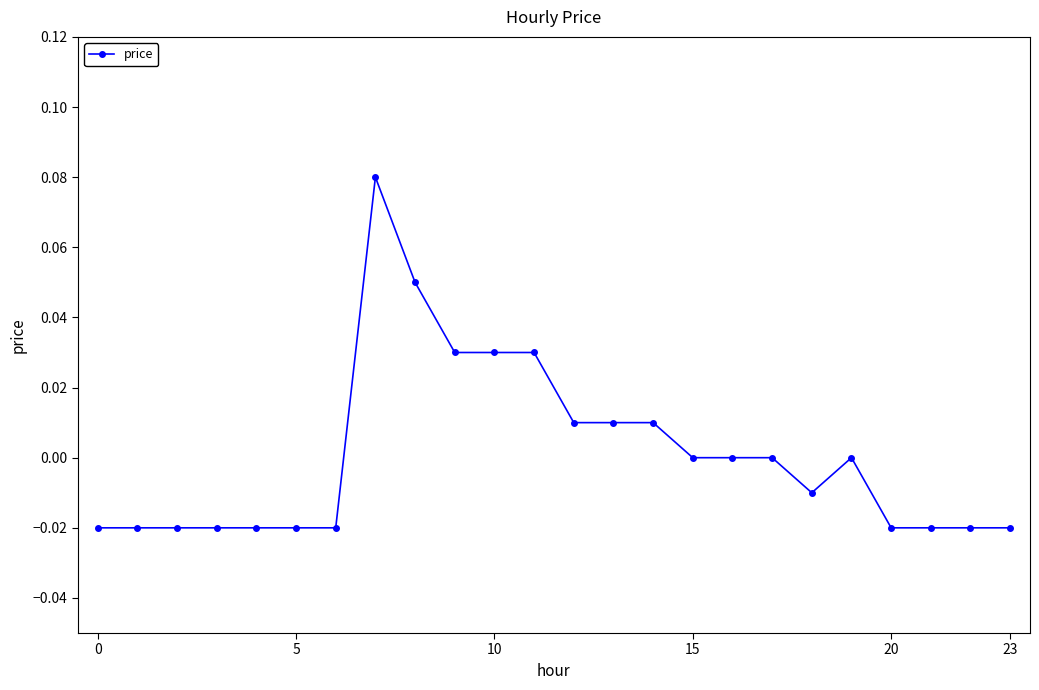

At which category does the data reach its first local valley?

18